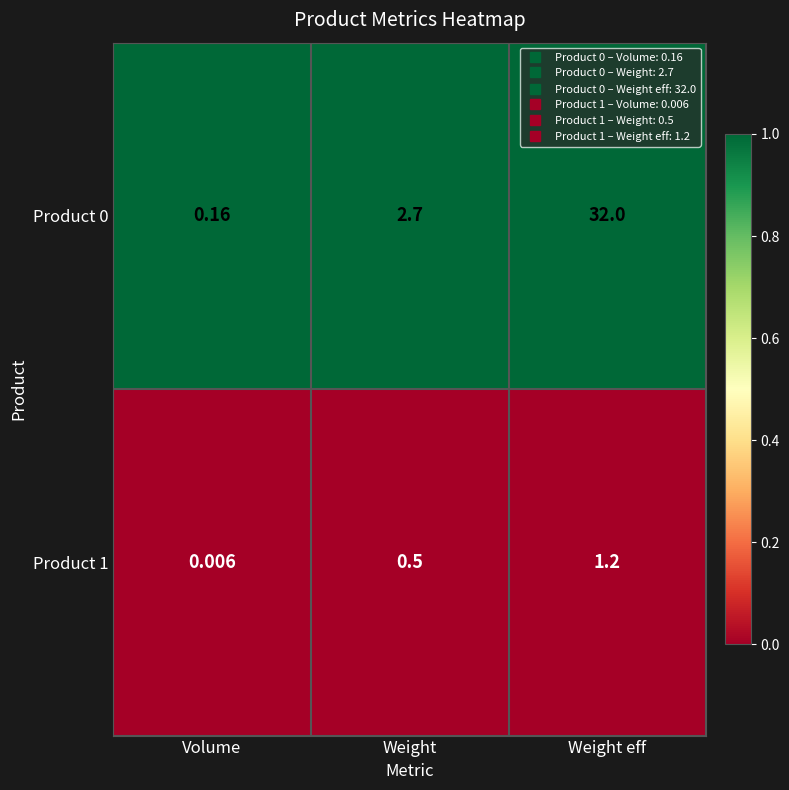

Where is Product 0 nearest to the value 16?

Weight